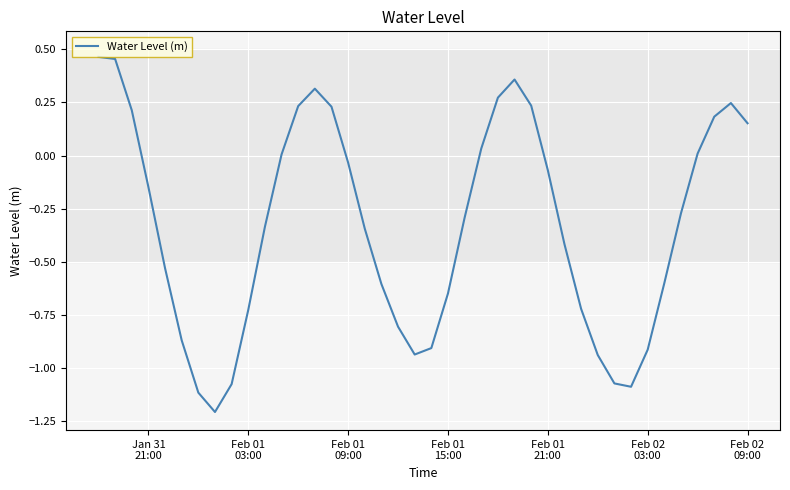

What is the minimum value shown in the chart?

-1.2